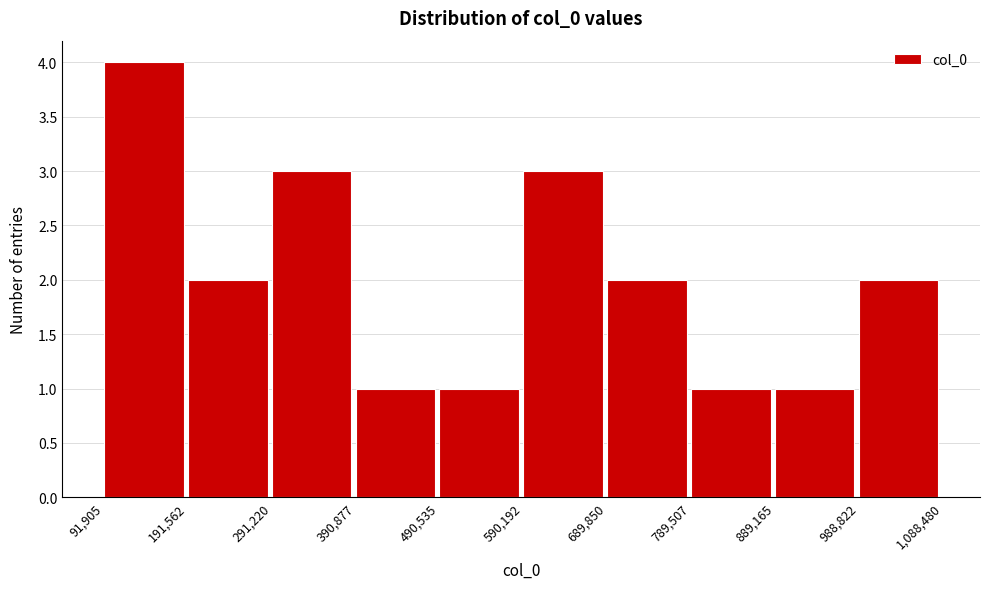

Reading left to right, transcribe this chart: for each bar, give the range it covers on the x-axis and its height. The values are not printed on the chart, so give them approximately, as read against the axis.

91,905 to 191,562: 4
191,562 to 291,220: 2
291,220 to 390,877: 3
390,877 to 490,535: 1
490,535 to 590,192: 1
590,192 to 689,850: 3
689,850 to 789,507: 2
789,507 to 889,165: 1
889,165 to 988,822: 1
988,822 to 1,088,480: 2